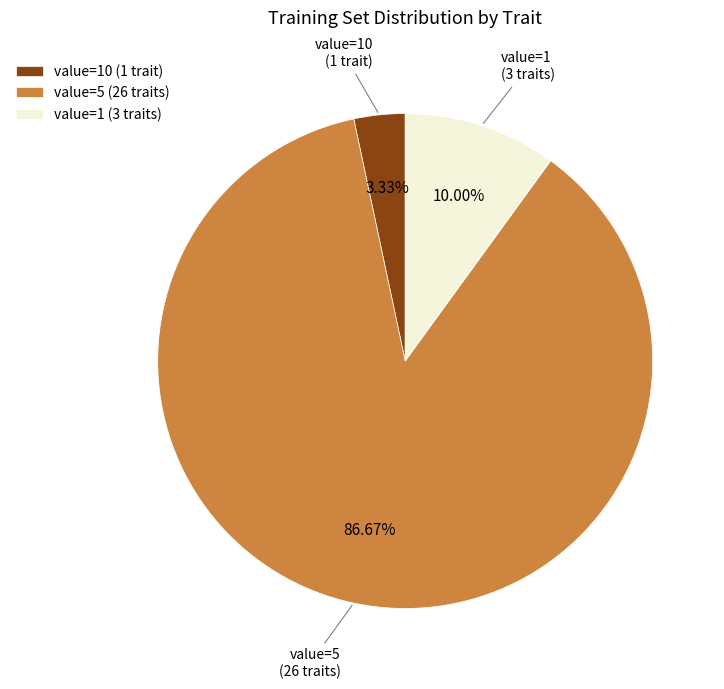

Rank the categories by value from highest to lowest.

value=5 (26 traits), value=1 (3 traits), value=10 (1 trait)